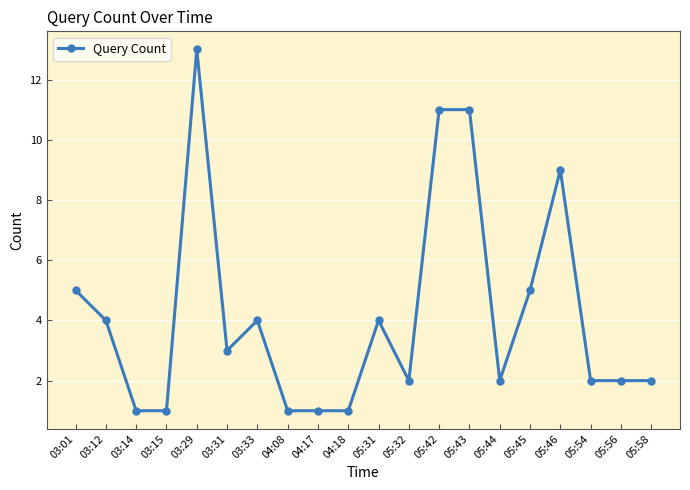

How many distinct data groups are displayed?

1